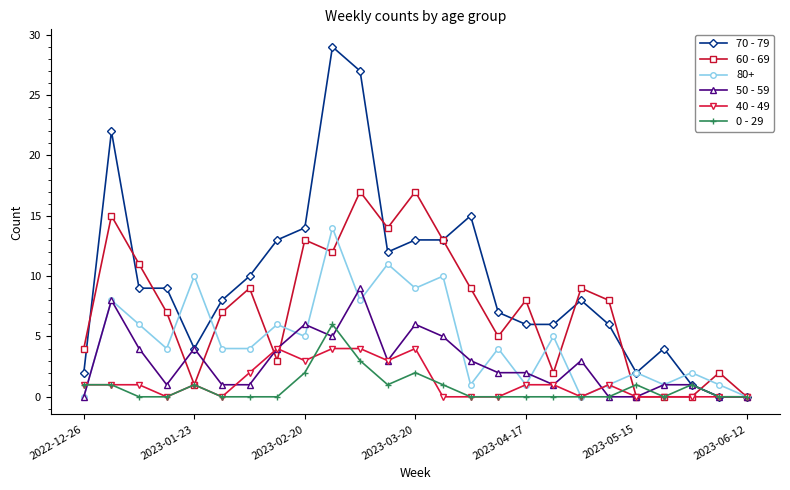

What is the average value of the 40 - 49 series?

1